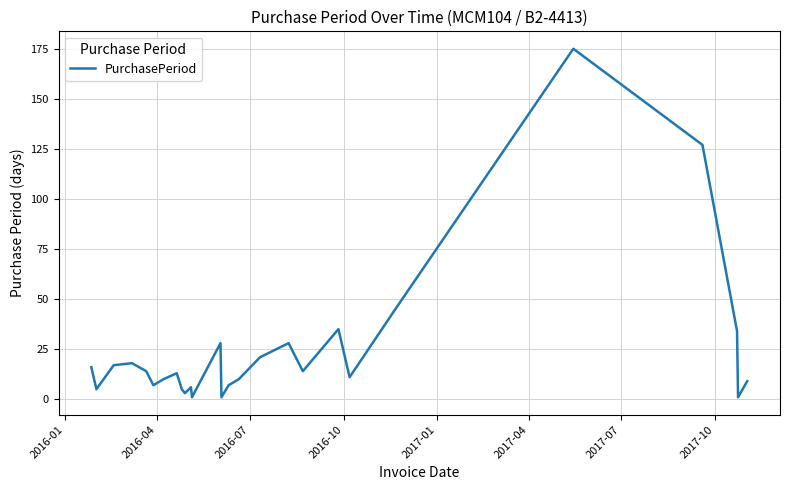

What is the difference between the maximum and minimum values?

174